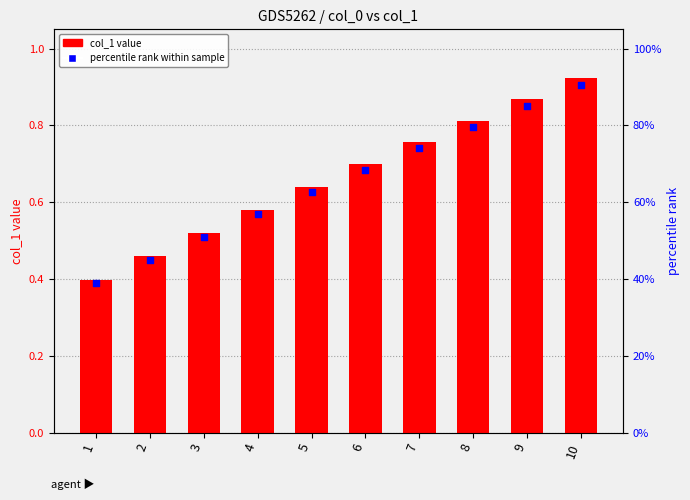

At how many categories does at least one series exceed 0?

10